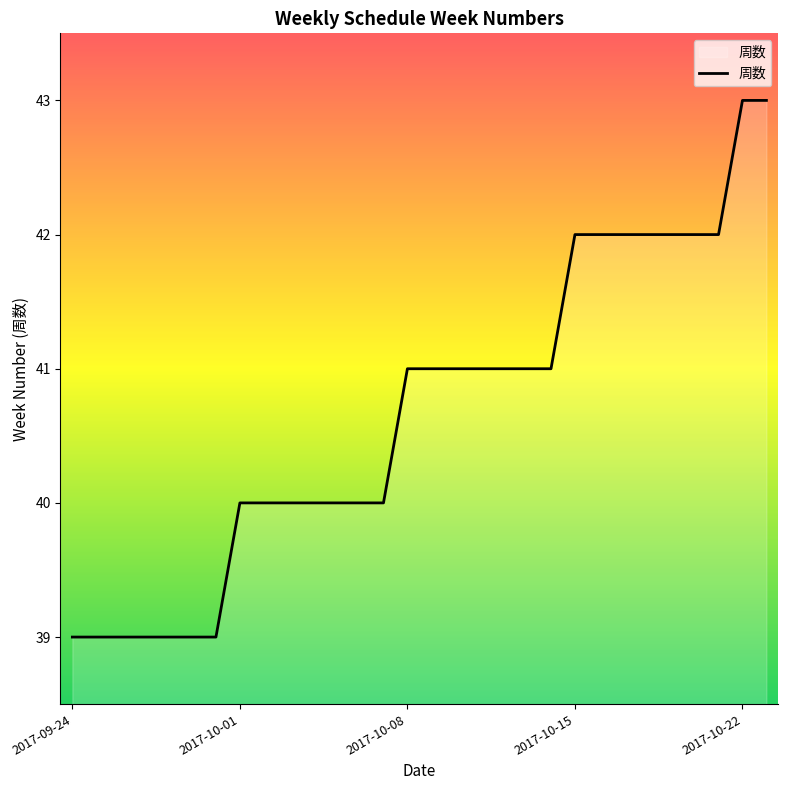

What is the difference between the maximum and minimum values?

4